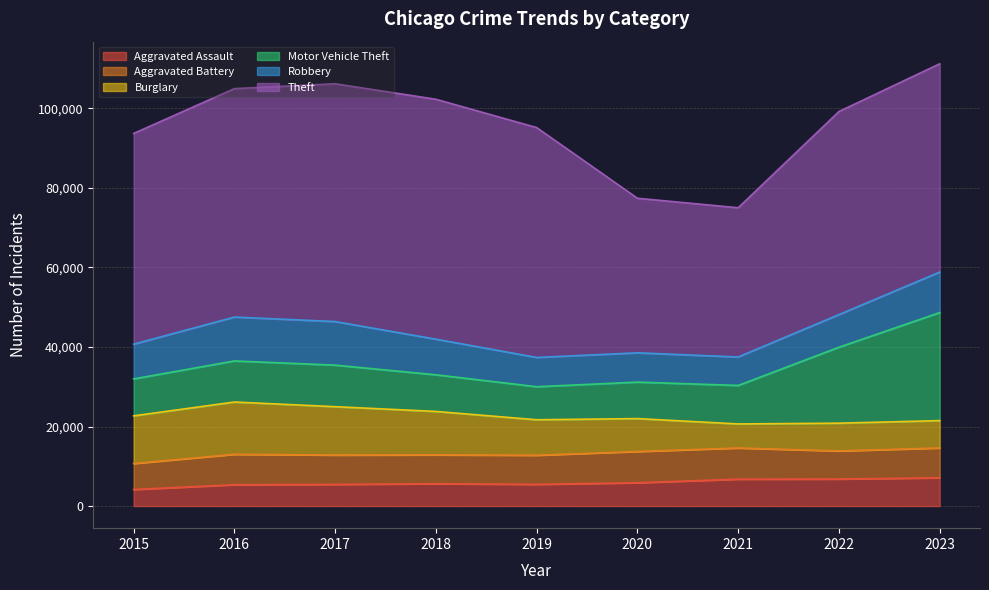

Read the Aggravated Assault value at 2020.

5860